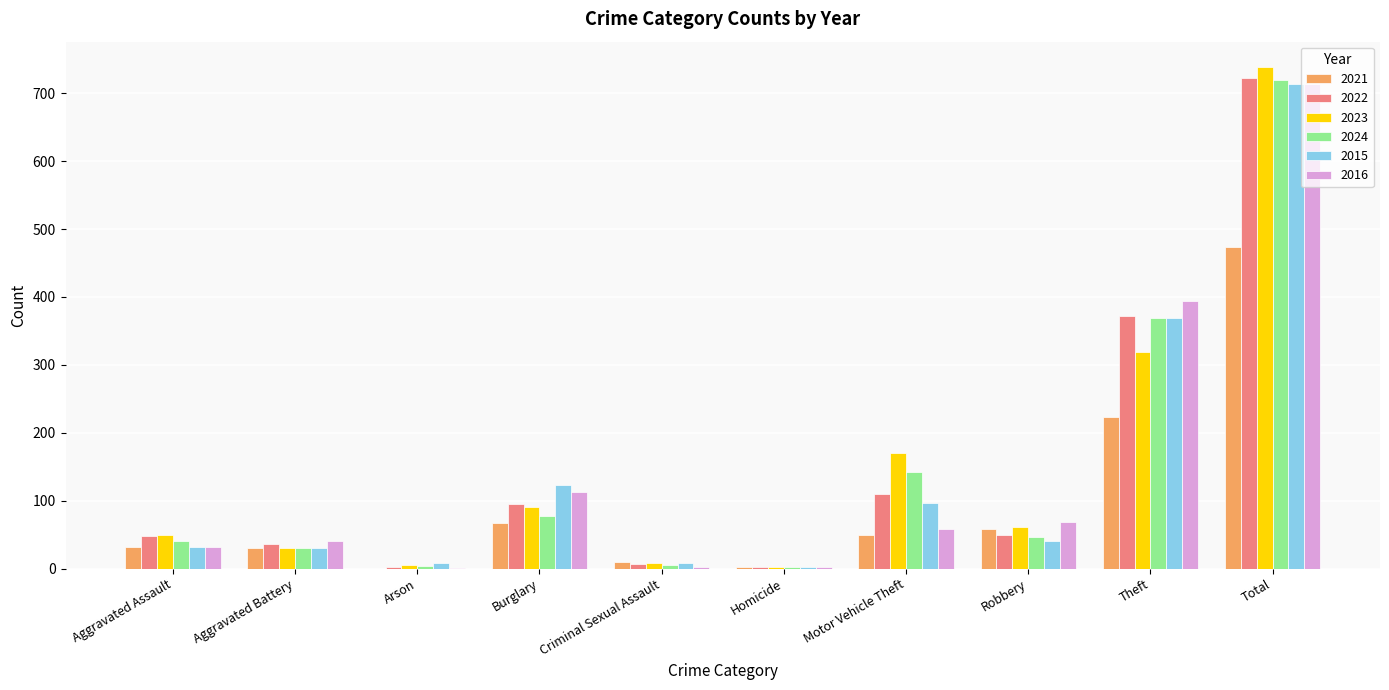

Does the chart contain stacked bars?

No